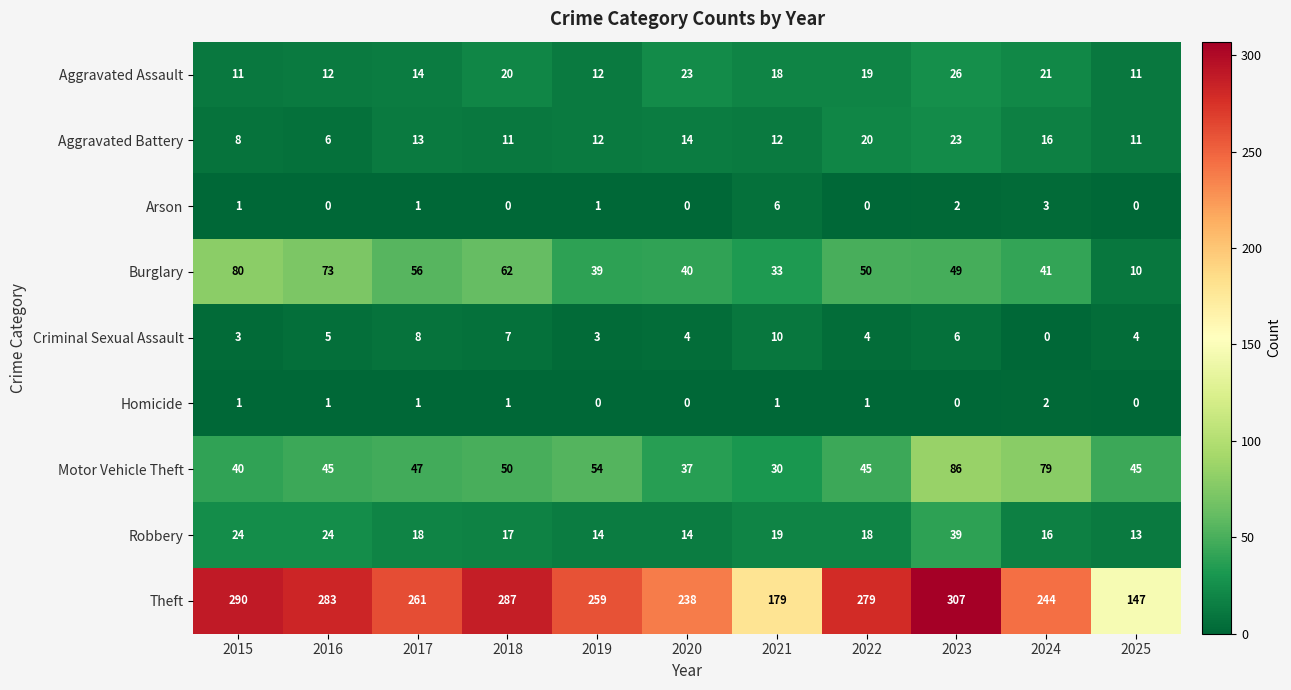

At which category is the sum across all series the highest?

2023